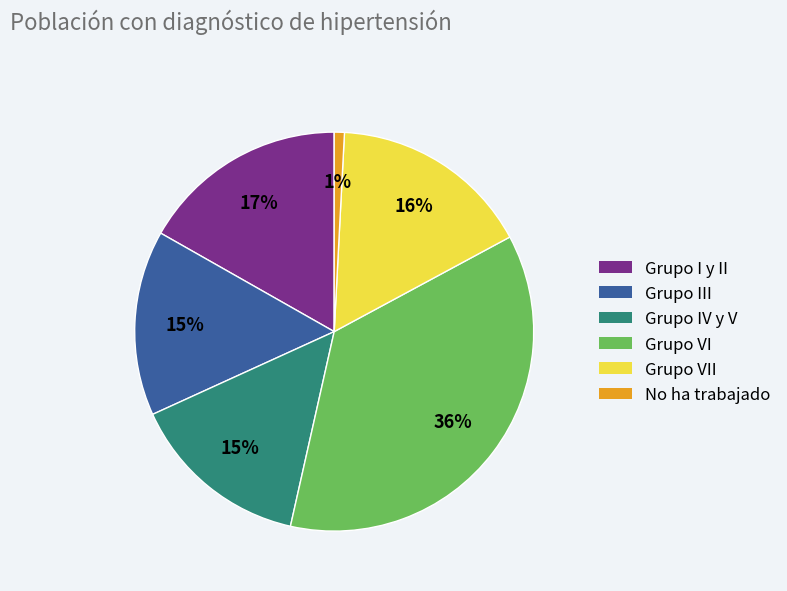

Which has a higher value, Grupo III or No ha trabajado?

Grupo III